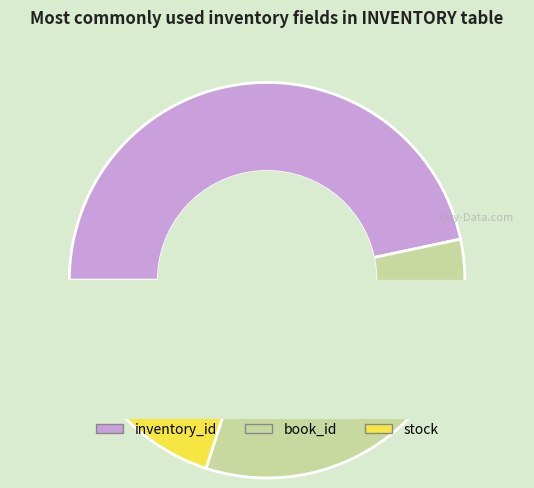

To the nearest percent, what is the average slice percentage?

33%